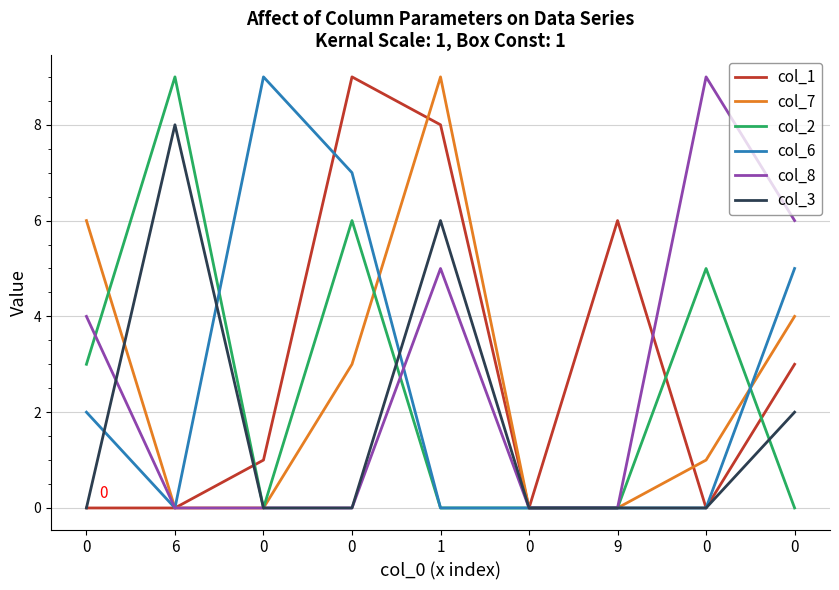

How many lines are shown in the chart?

6